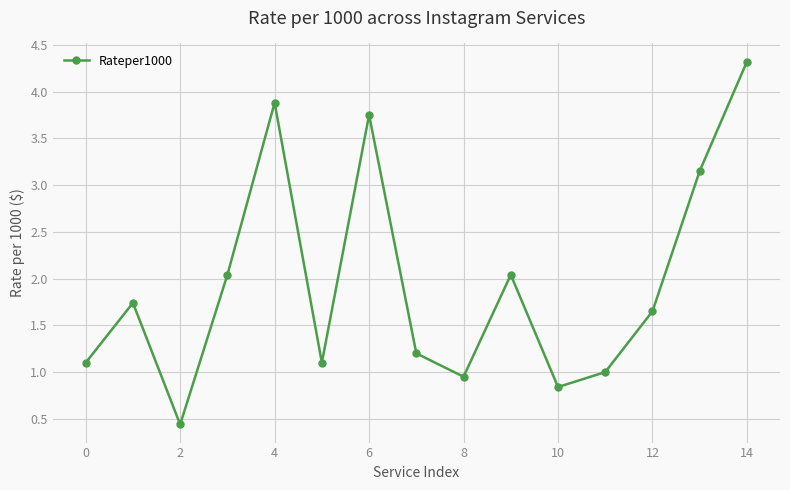

What is the value of the 12th point from the left?

1.0